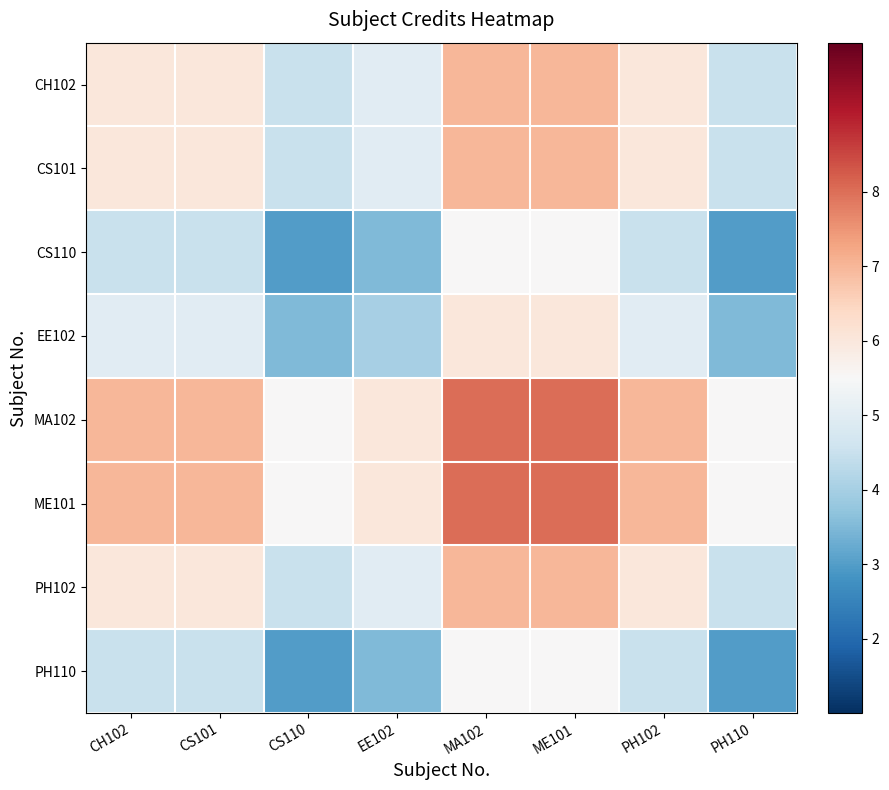

List the series in order of their peak value, highest first.

MA102, ME101, CH102, CS101, PH102, EE102, CS110, PH110